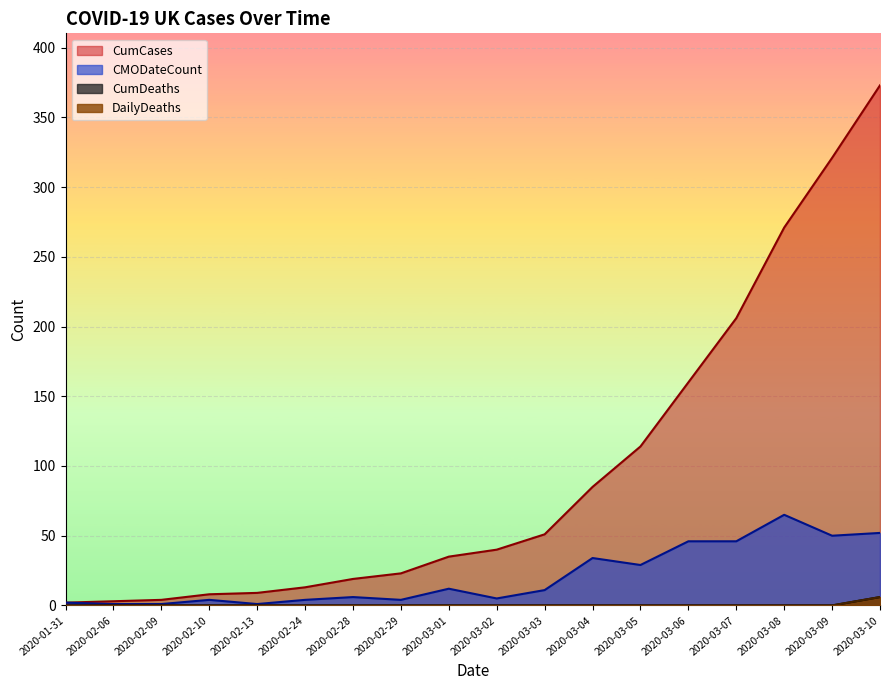

True or false: CumDeaths and DailyDeaths intersect in this chart.

False